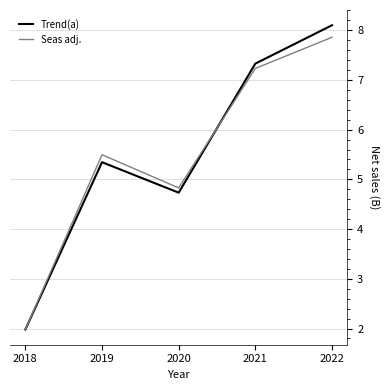

The Trend(a) series shows 5.3 at 2019. True or false?

True